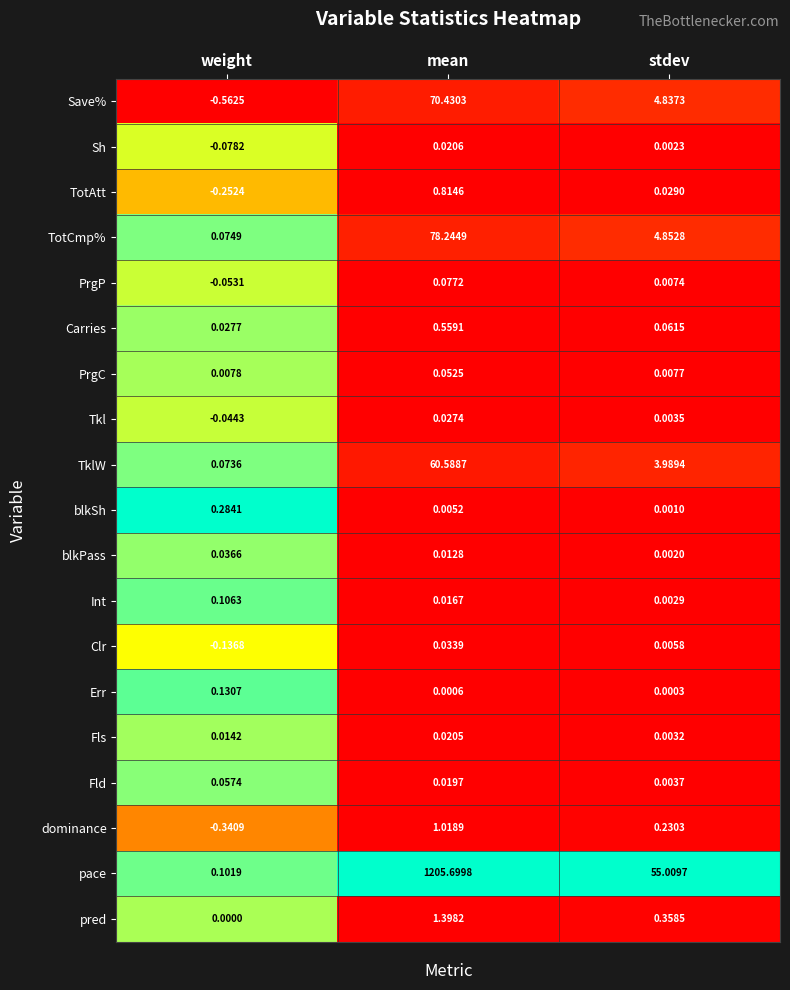

Which label corresponds to the largest value in the chart?

mean